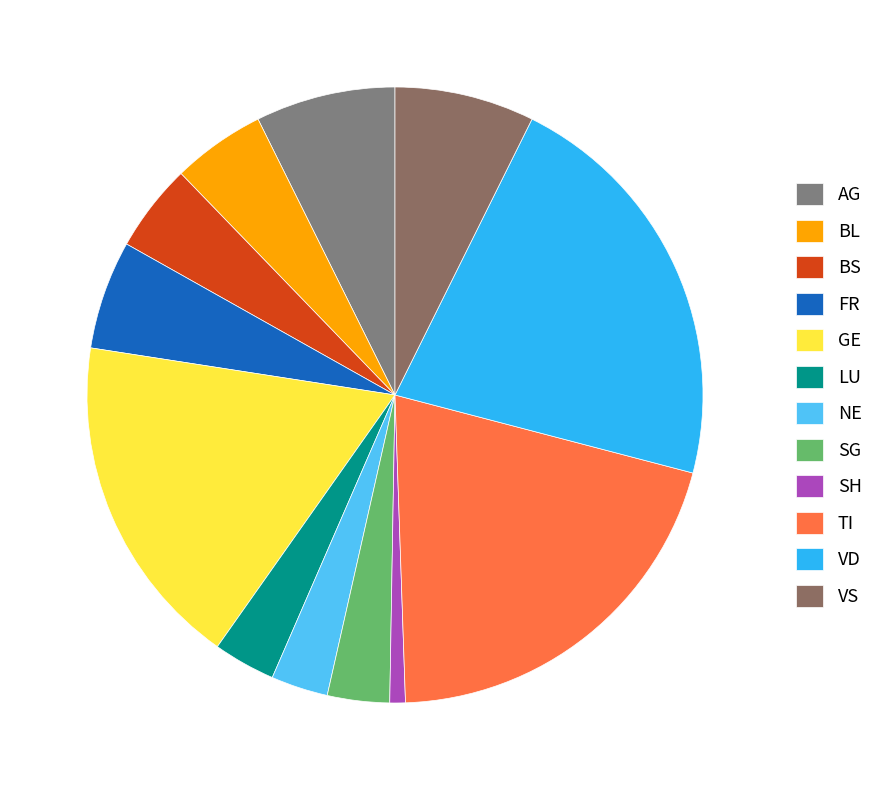

Does BS represent more than half of the total?

No